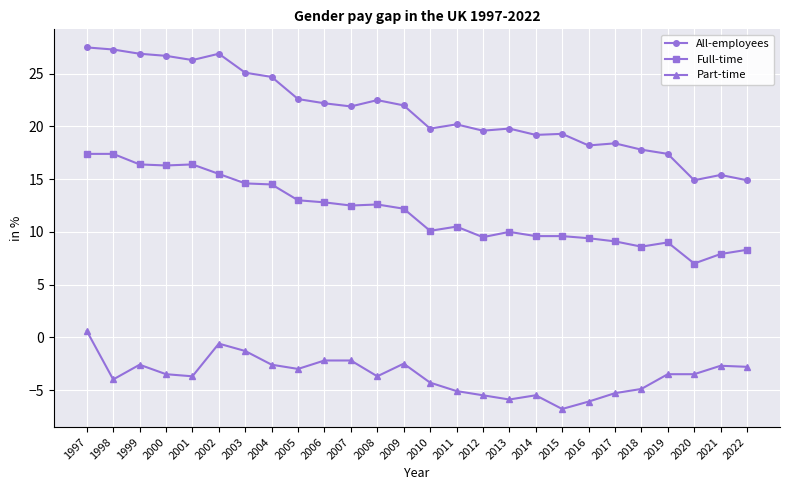

What is the value of the Part-time point at the 1st from the left?

0.6